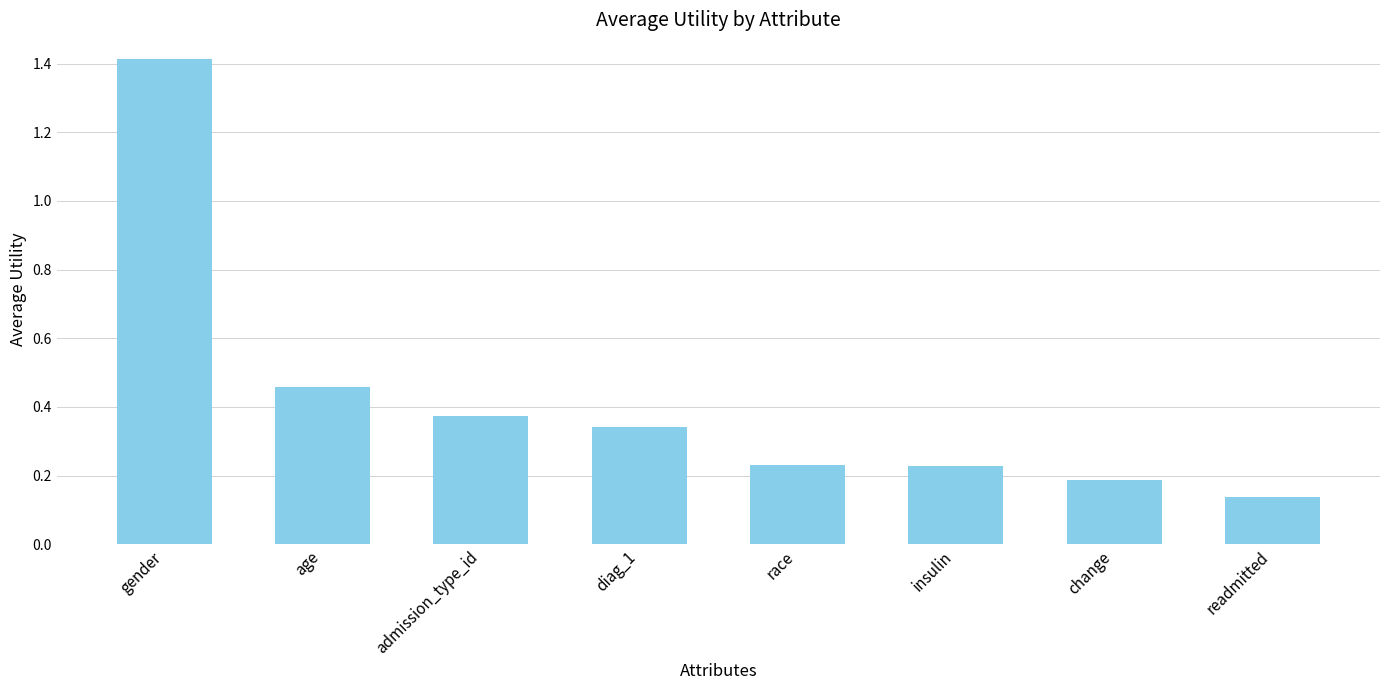

How many data points does each series have?

8